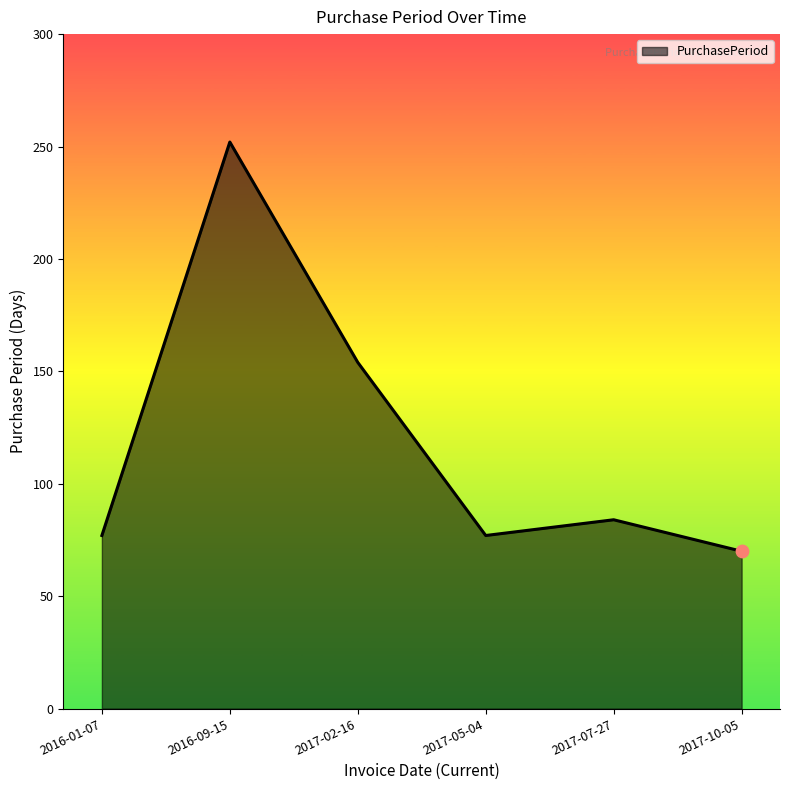

Which has a higher value, 2017-02-16 or 2017-10-05?

2017-02-16